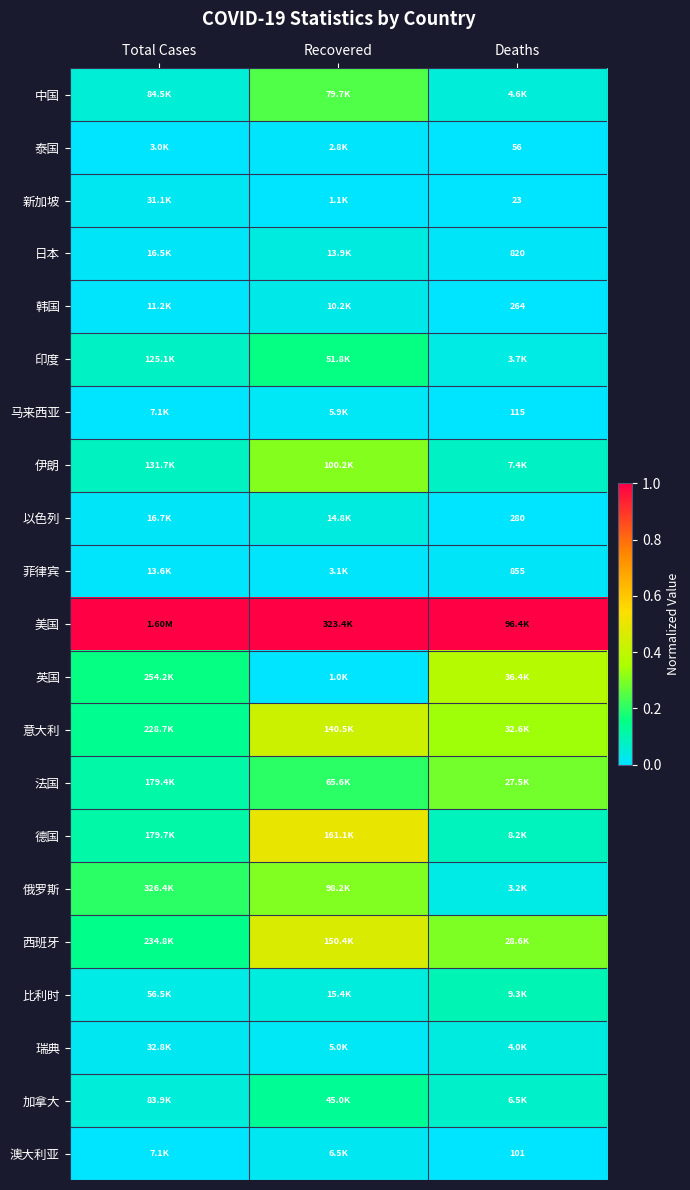

Count the number of categories in the chart.

3